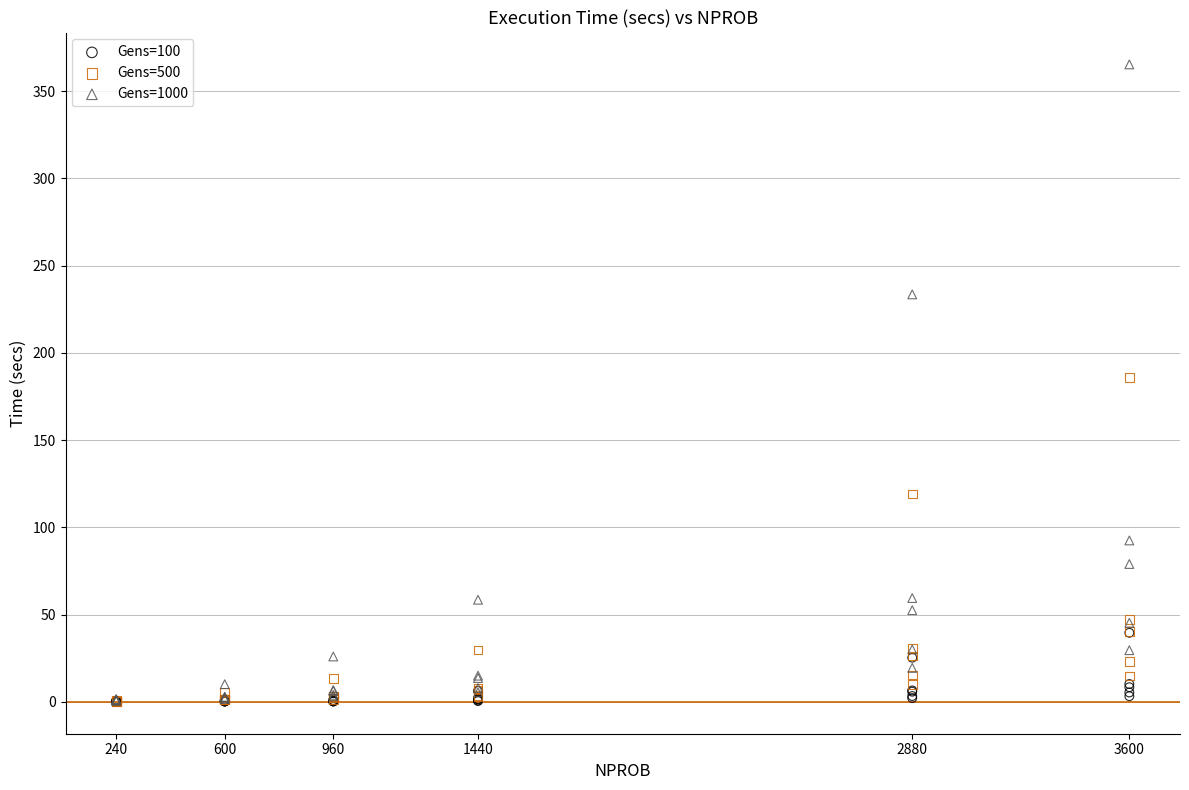

In the Gens=1000 series, what Y value is closest to 182?

233.6